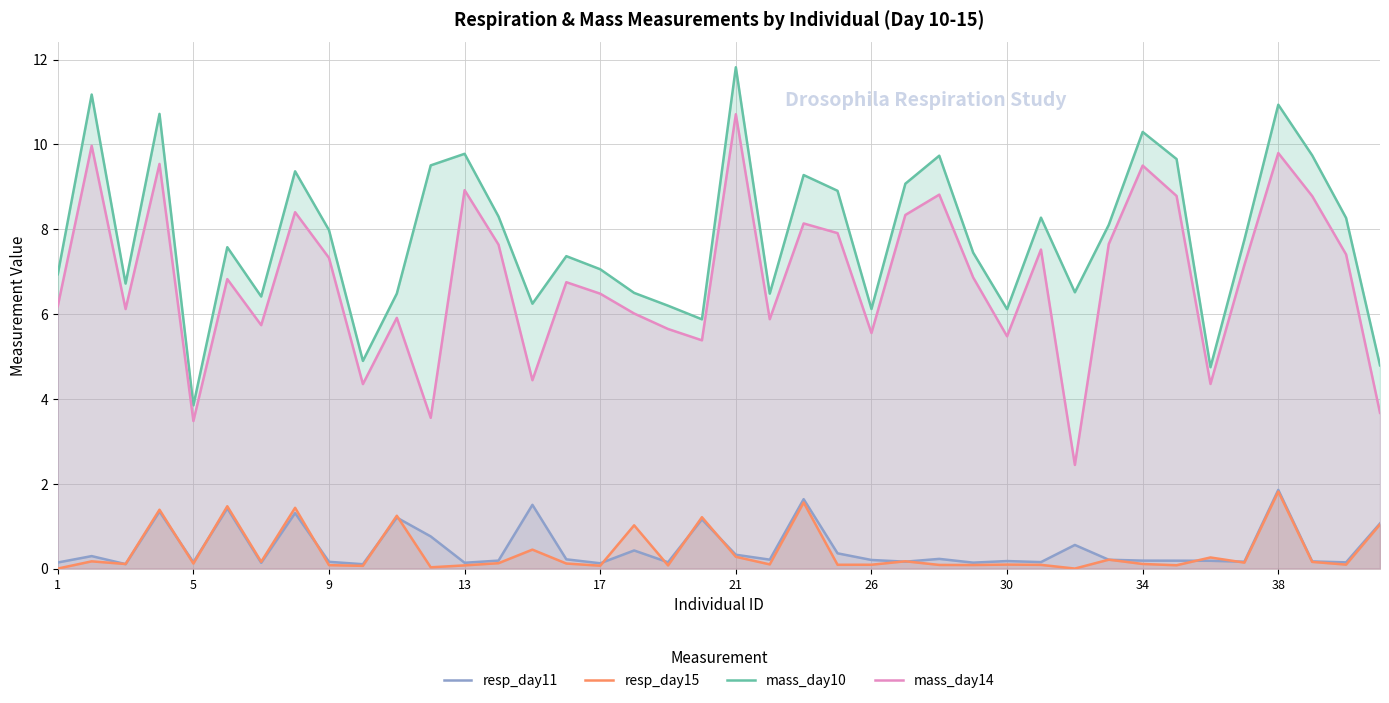

What is the sum of all resp_day15 values?

15.9